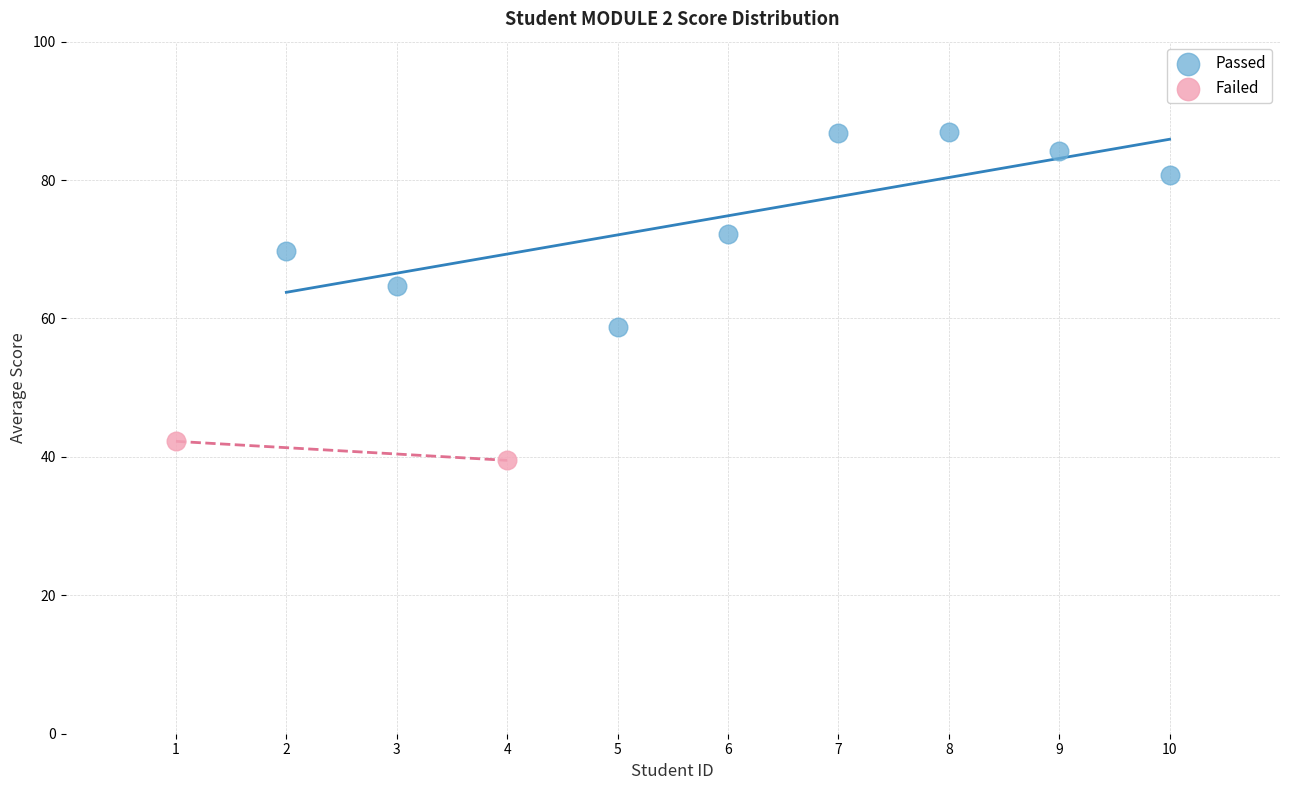

What are all the series names shown in the legend?

Passed, Failed